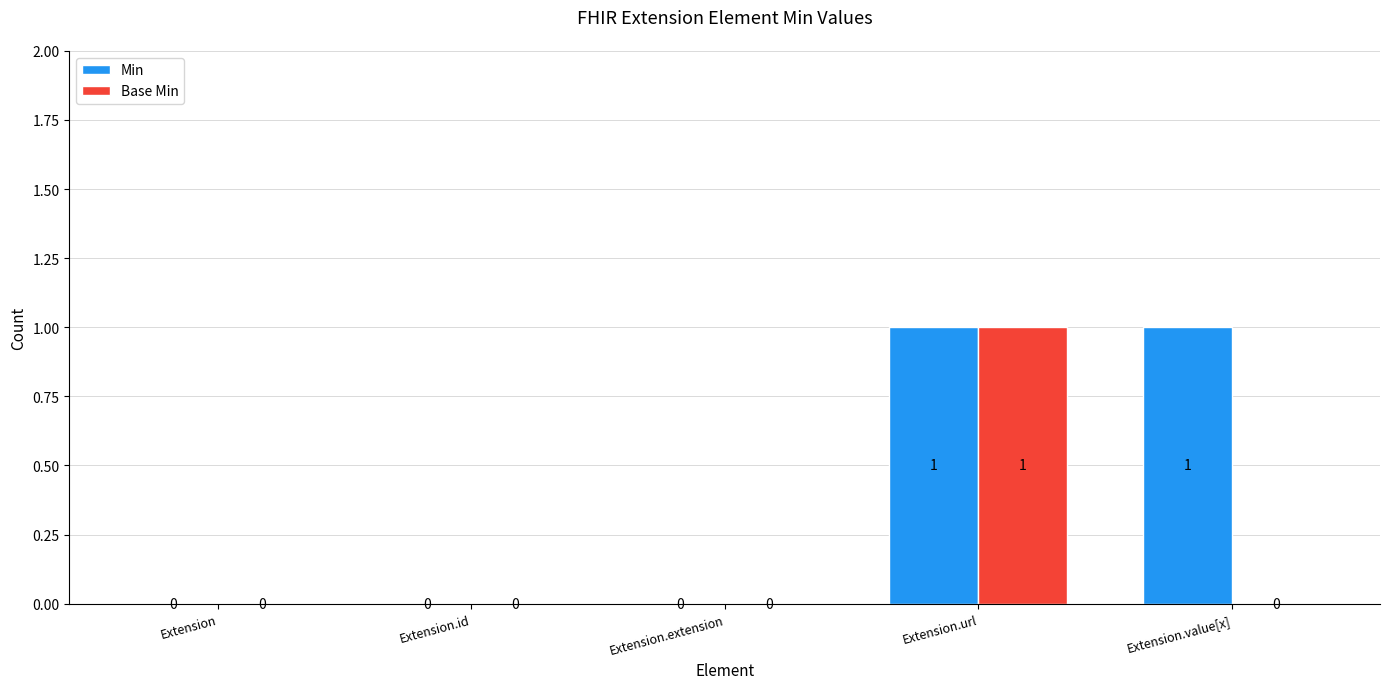

Reading left to right, extract all data points from this chart.

Min: Extension=0	Extension.id=0	Extension.extension=0	Extension.url=1	Extension.value[x]=1
Base Min: Extension=0	Extension.id=0	Extension.extension=0	Extension.url=1	Extension.value[x]=0